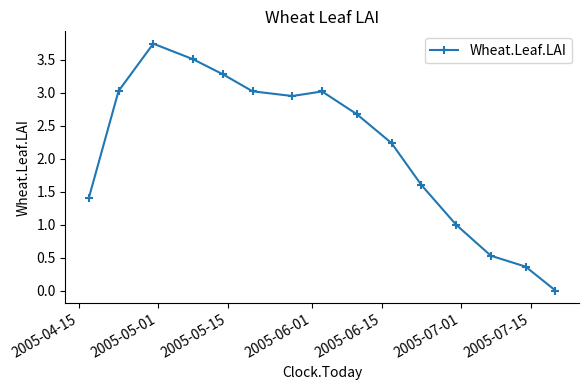

Does the chart have visible grid lines?

No